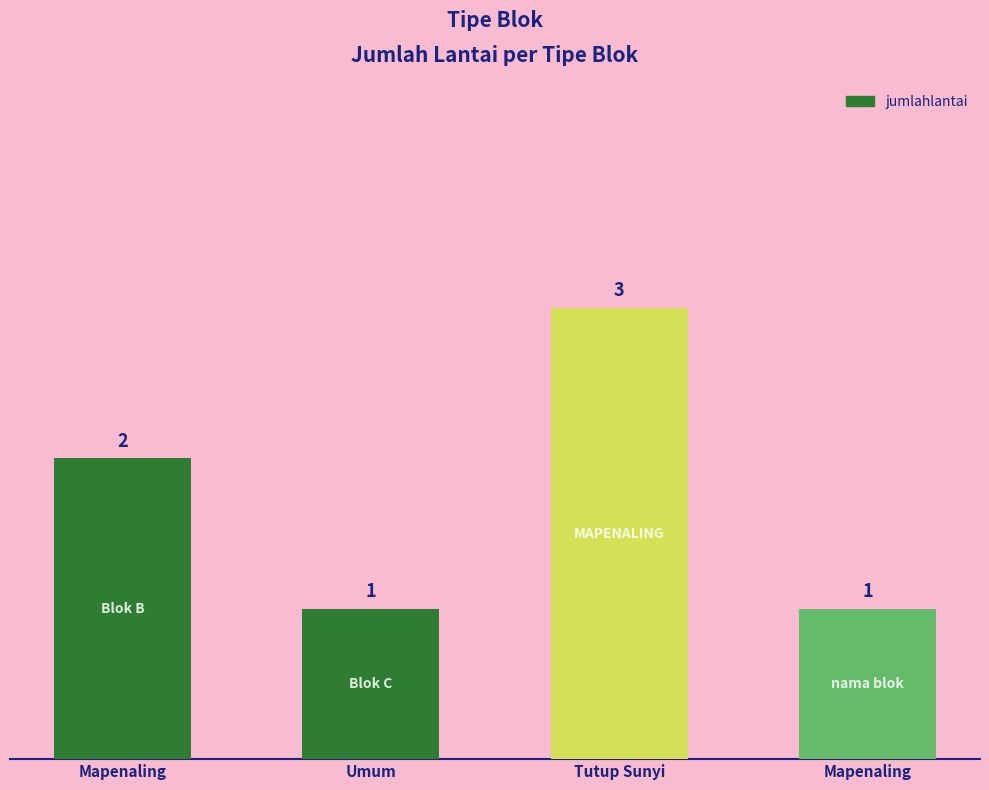

True or false: the data shows 3 at Tutup Sunyi.

True